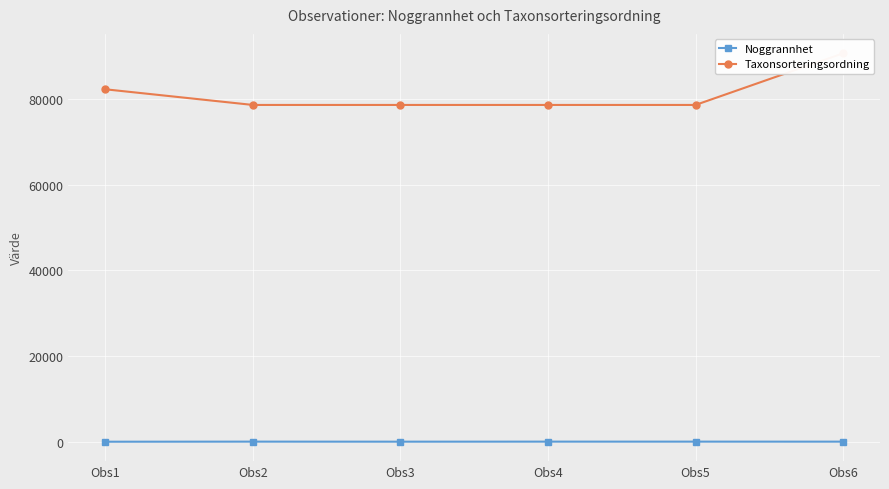

What is the value of the Noggrannhet point at the 2nd from the left?

25